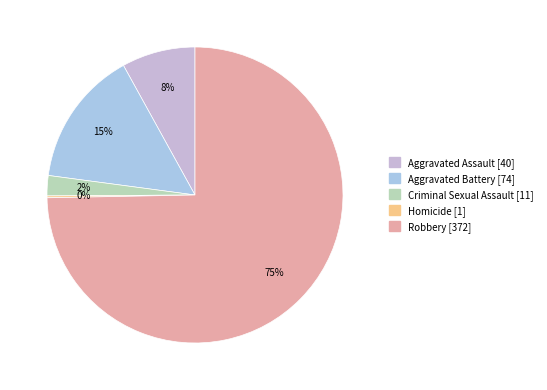

Does Homicide [1] account for over 50% of the chart?

No